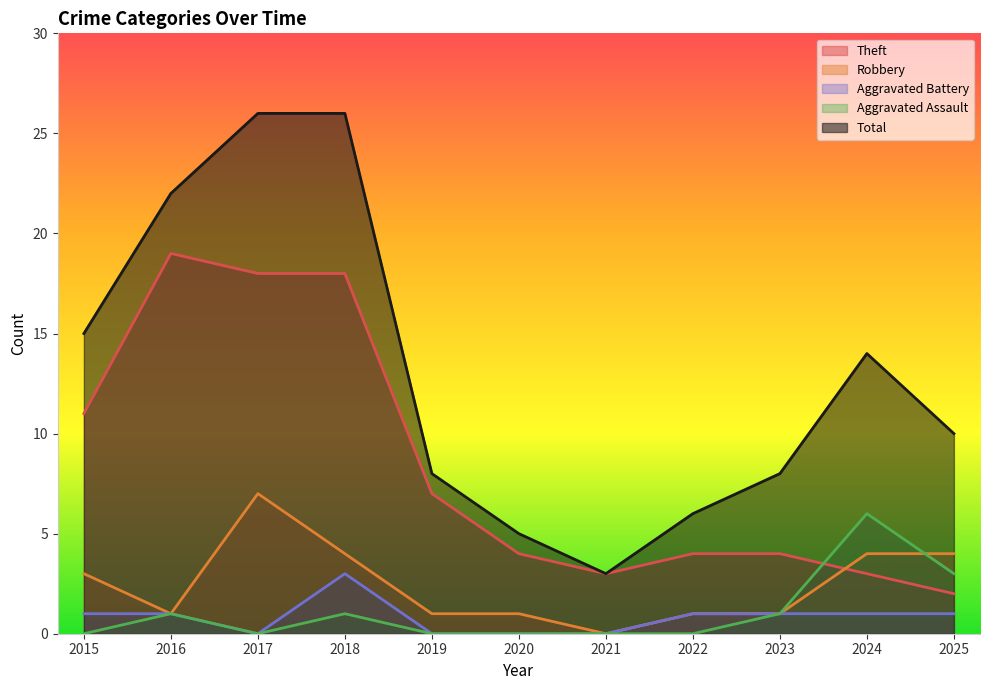

How many intersections are there between Theft and Robbery?

1